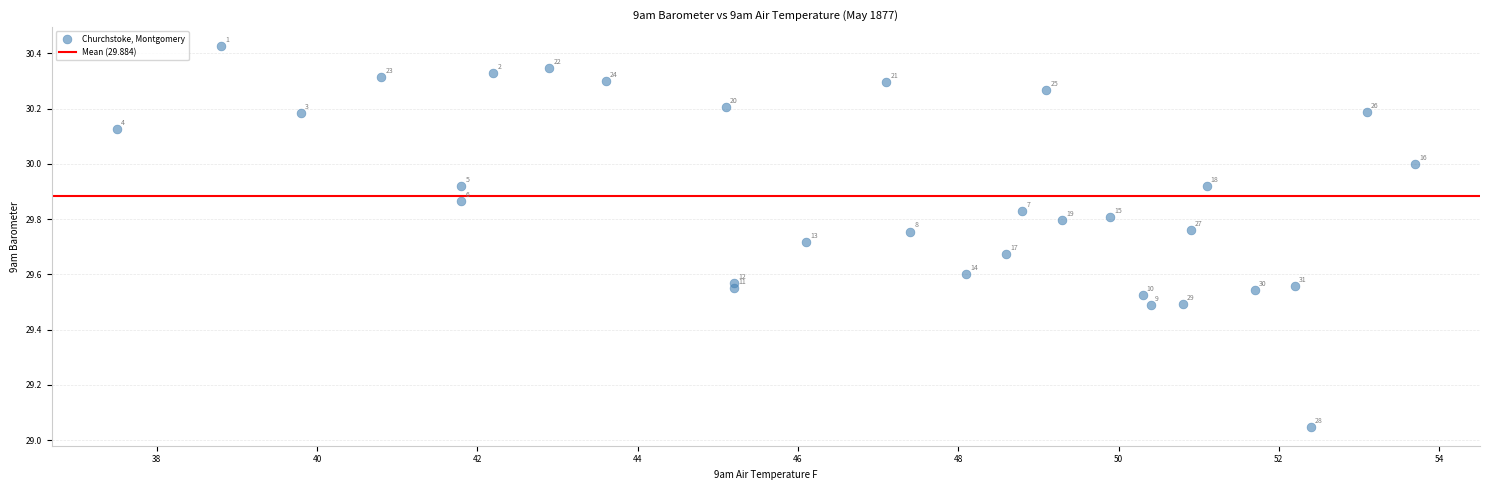

What is the range of X values (max minus min)?

16.2